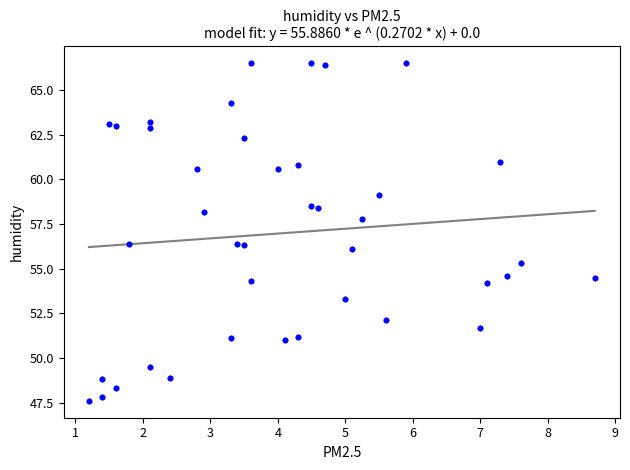

What is the range of Y values (max minus min)?

18.9